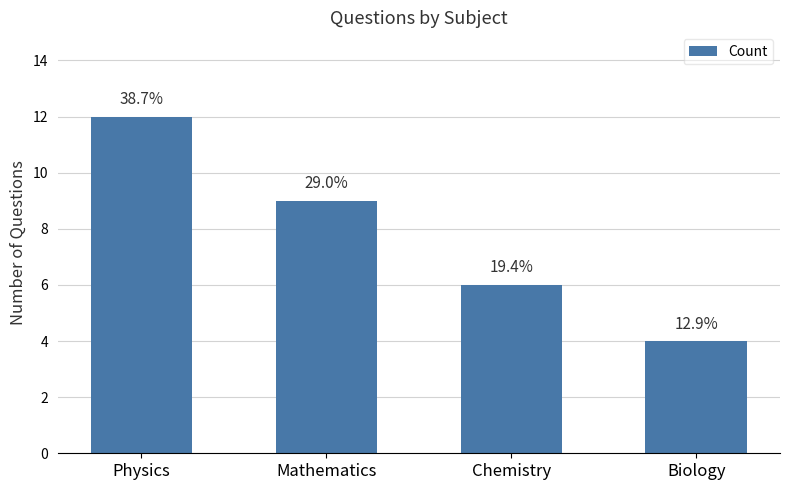

How many bars are there in total?

4